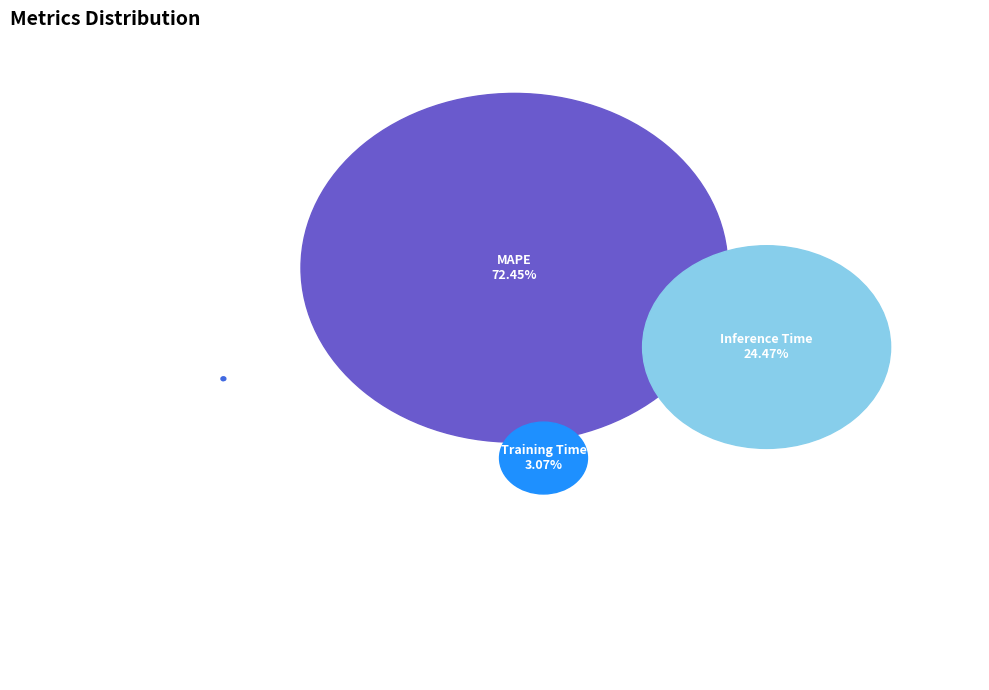

Count the number of slices in the pie.

4